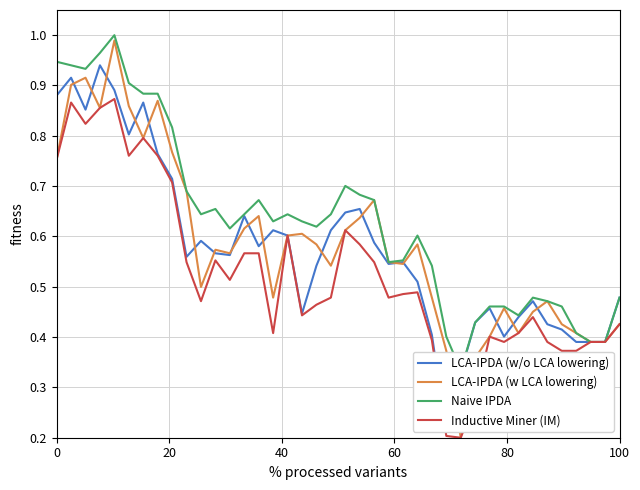

What is the minimum value shown in the chart?

0.2